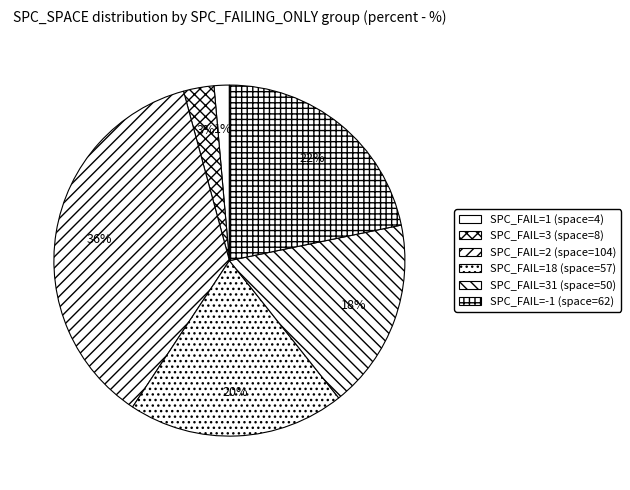

How many segments does this pie chart have?

6